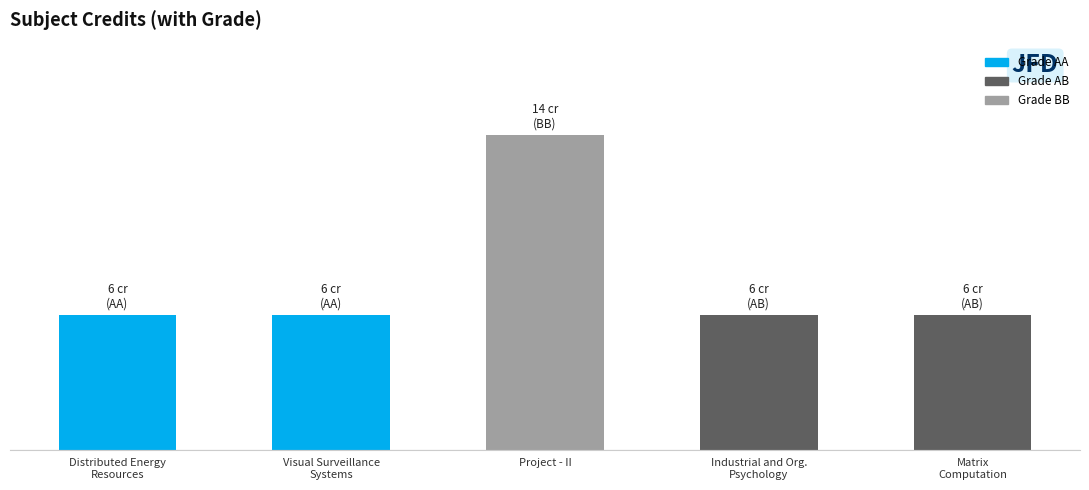

What is the value of the 1st bar from the left?

6